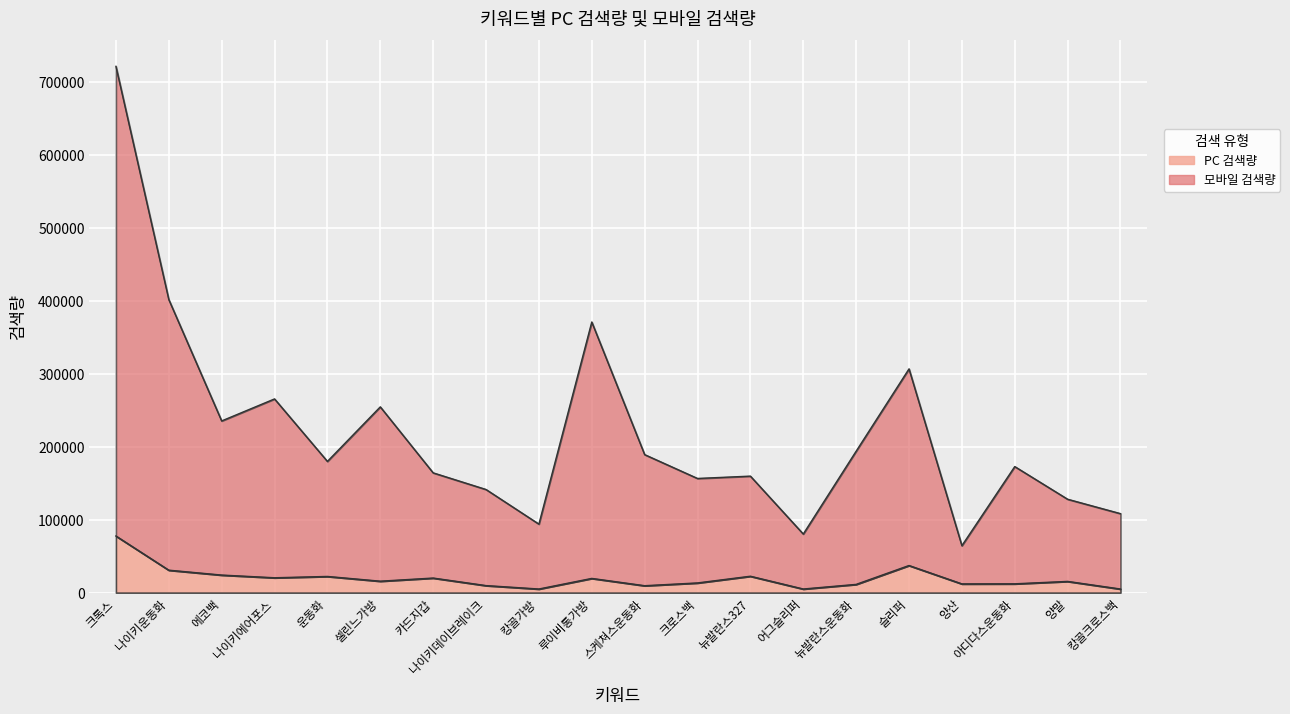

Which has a higher value, 에코백 or 어그슬리퍼?

에코백